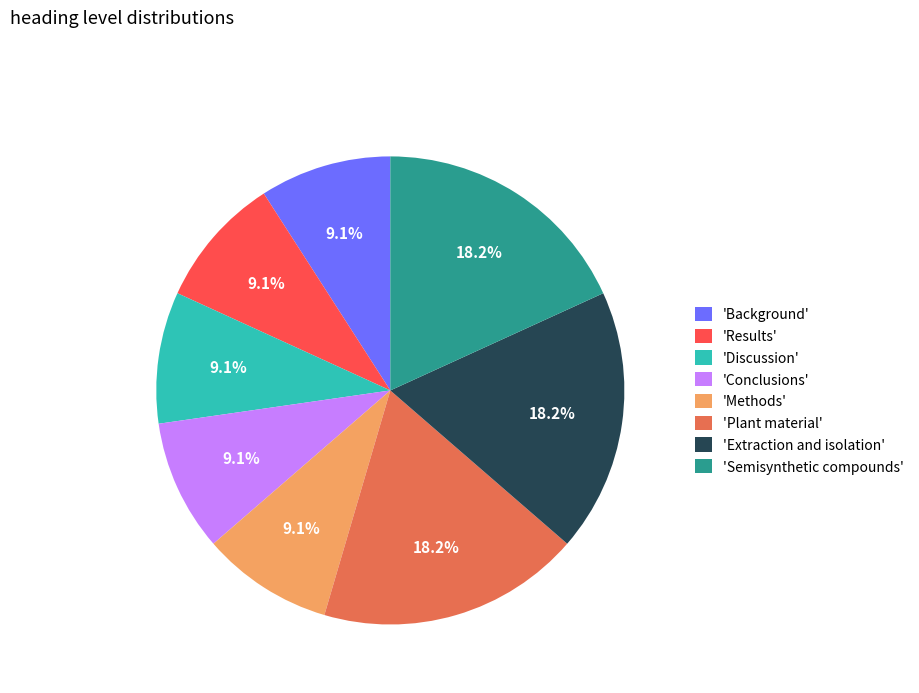

What percentage is NOT represented by 'Conclusions'?

90.9%